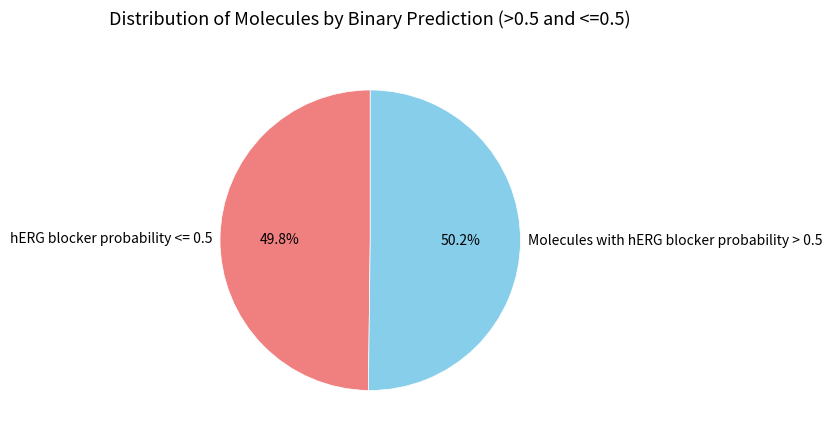

What is the ratio of the value at Molecules with hERG blocker probability > 0.5 to the value at hERG blocker probability <= 0.5?

1.0